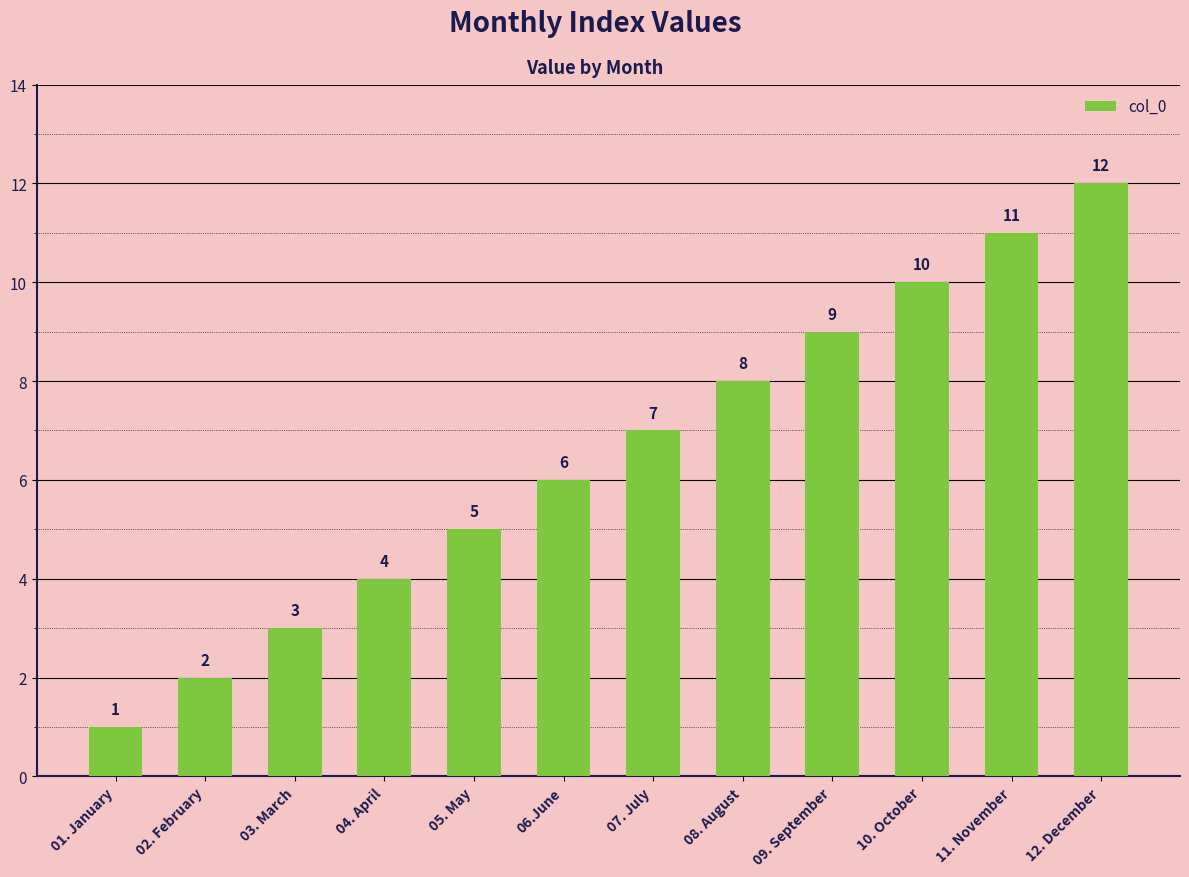

Read the value at 12. December, to the nearest 5.

10